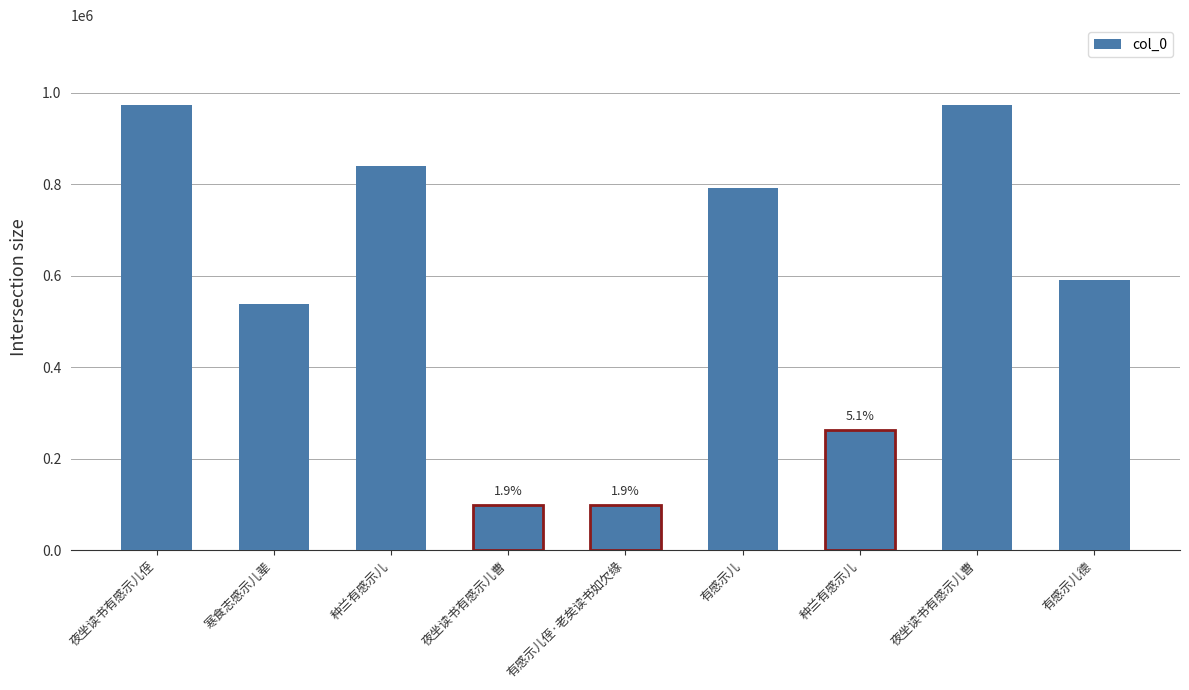

Where is the data nearest to the value 535719?

寒食志感示儿辈